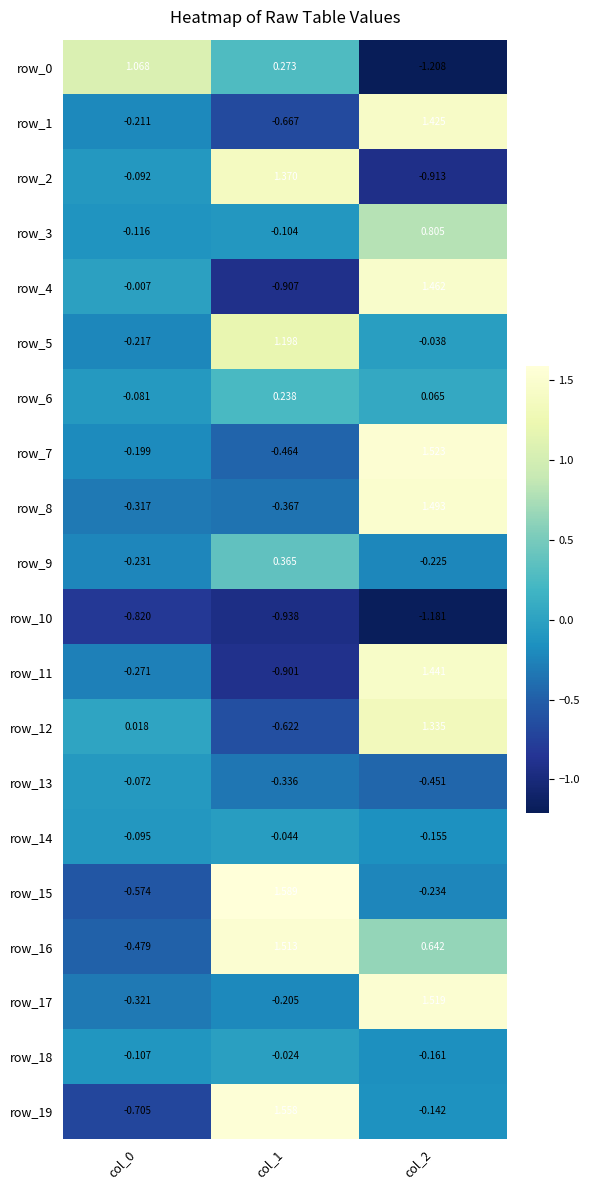

Is the value of row_15 at col_2 greater than the value of row_18 at col_2?

No